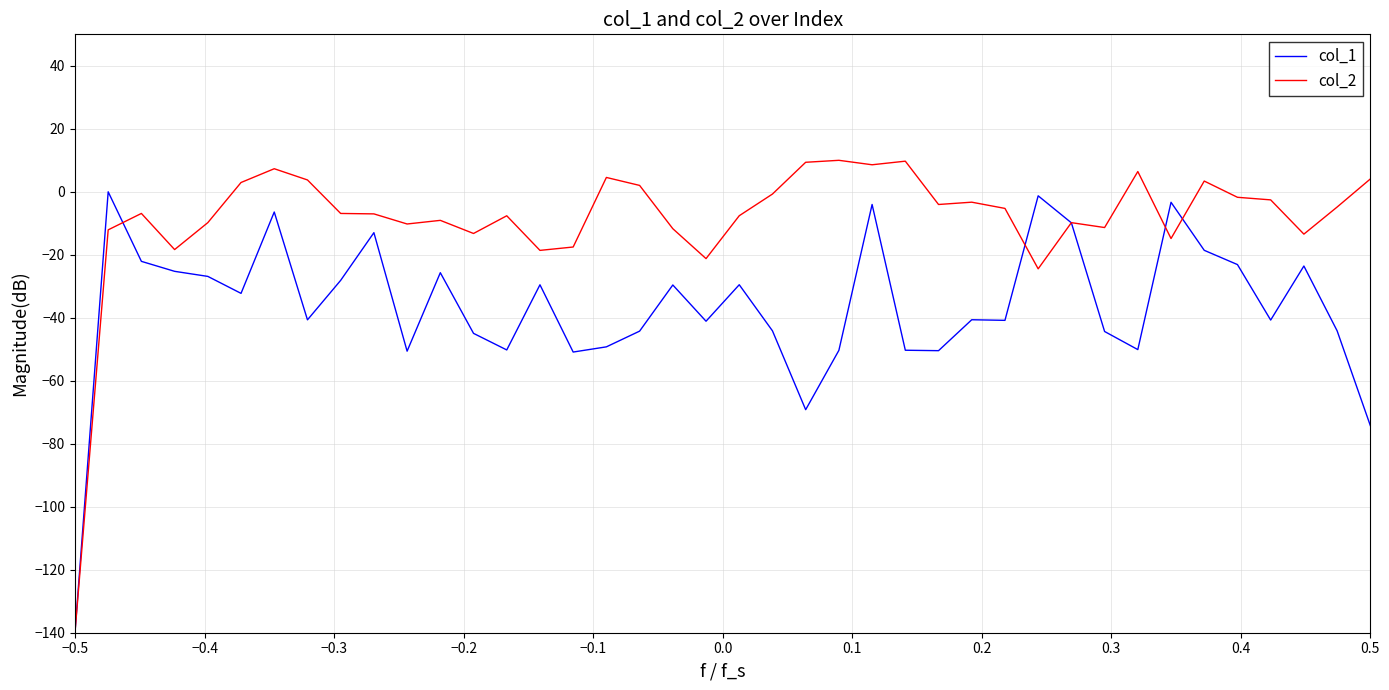

What is the average value of the col_1 series?

-36.6